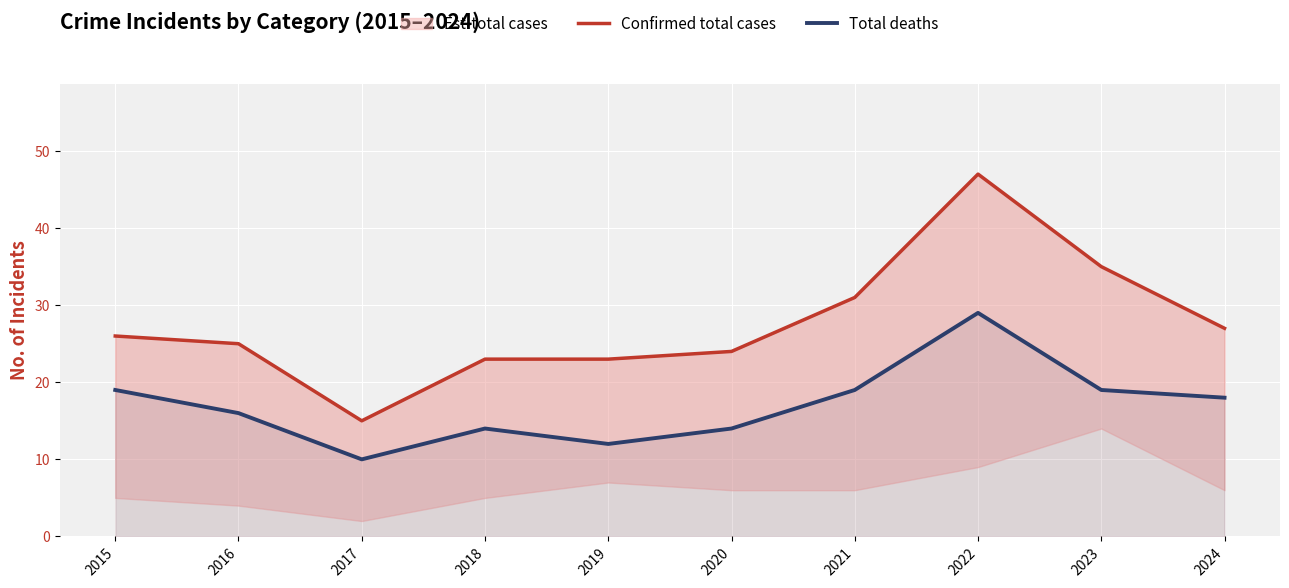

Is it true that Total deaths equals 19 at 2021?

True